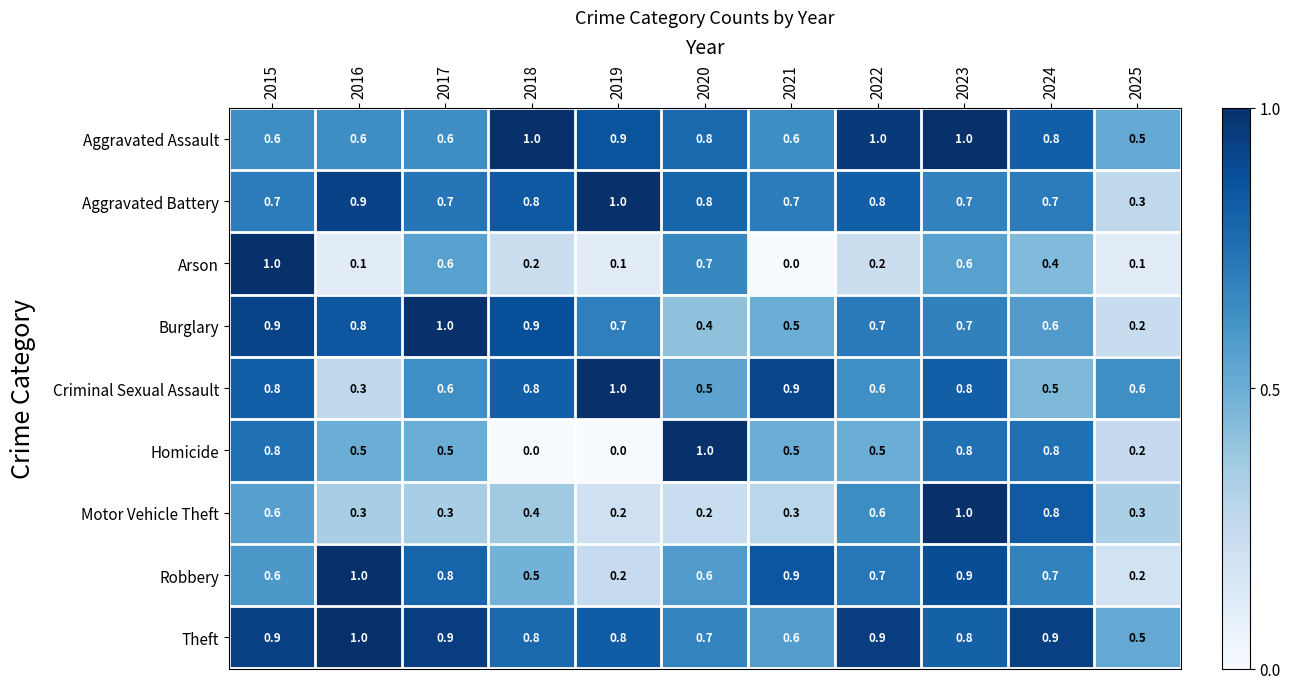

How many categories are shown in the chart?

11